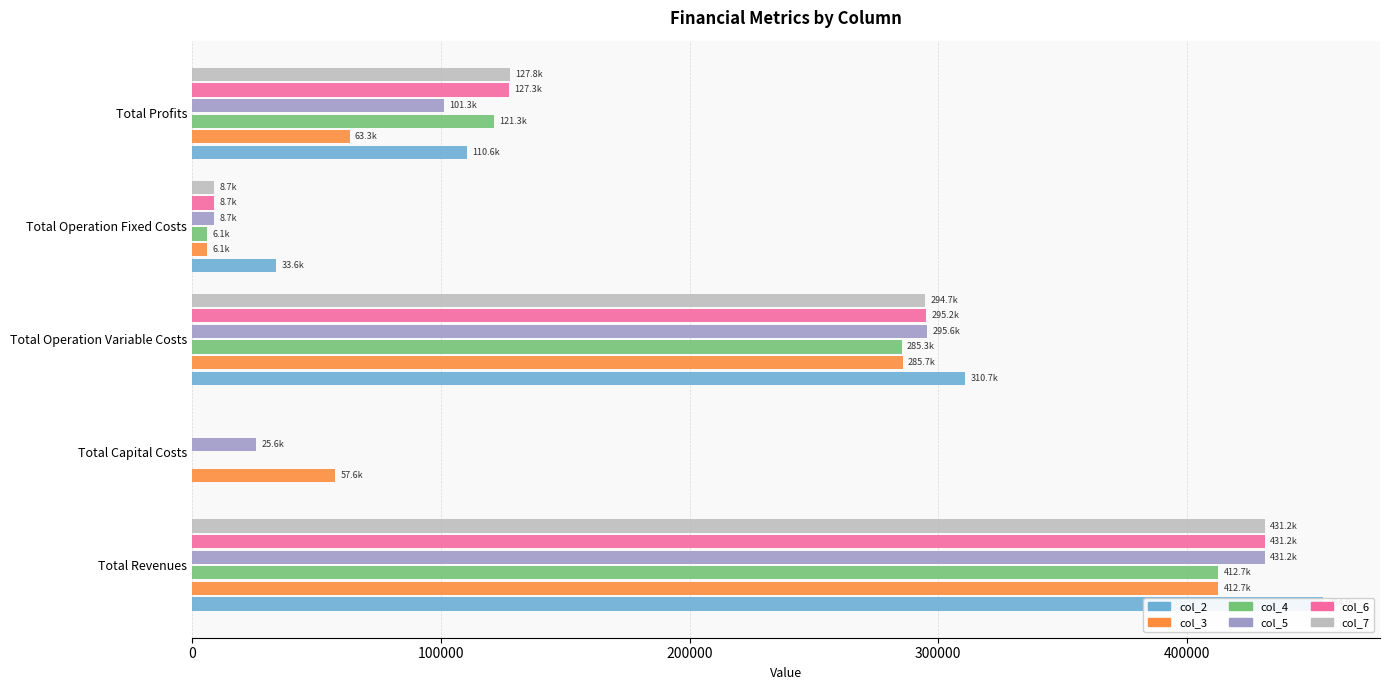

Which series has the largest total across all categories?

col_2